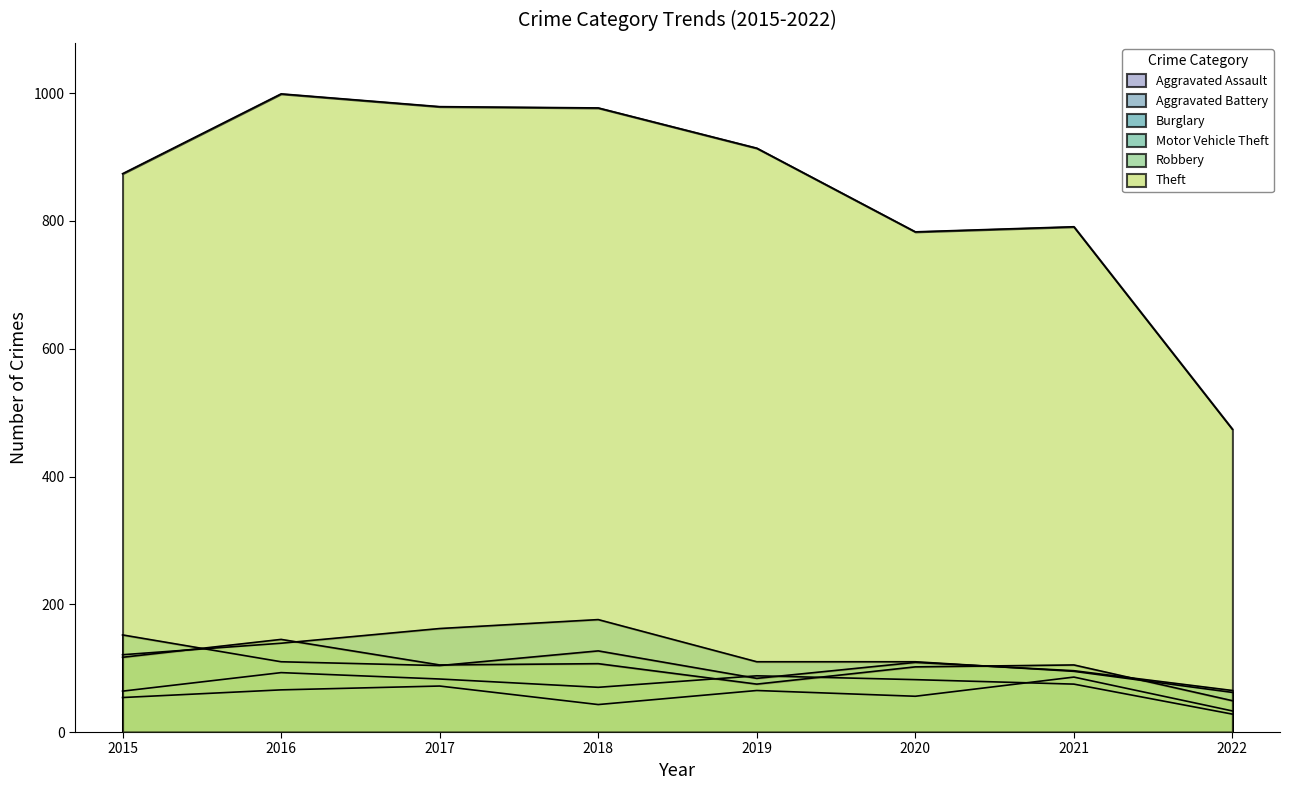

True or false: Theft and Aggravated Battery intersect in this chart.

False